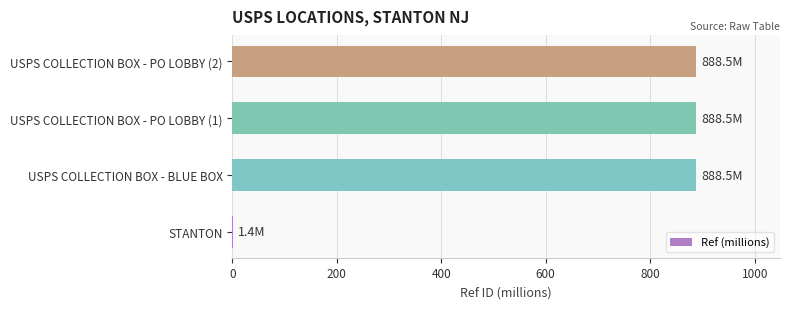

The value at USPS COLLECTION BOX - PO LOBBY (2) is 1177.4. True or false?

False